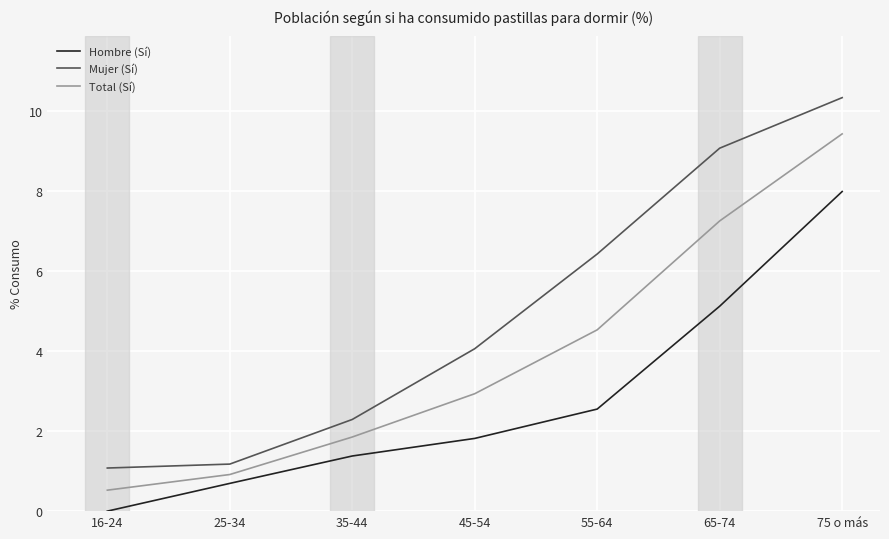

At which category does the chart reach its minimum across all series?

16-24